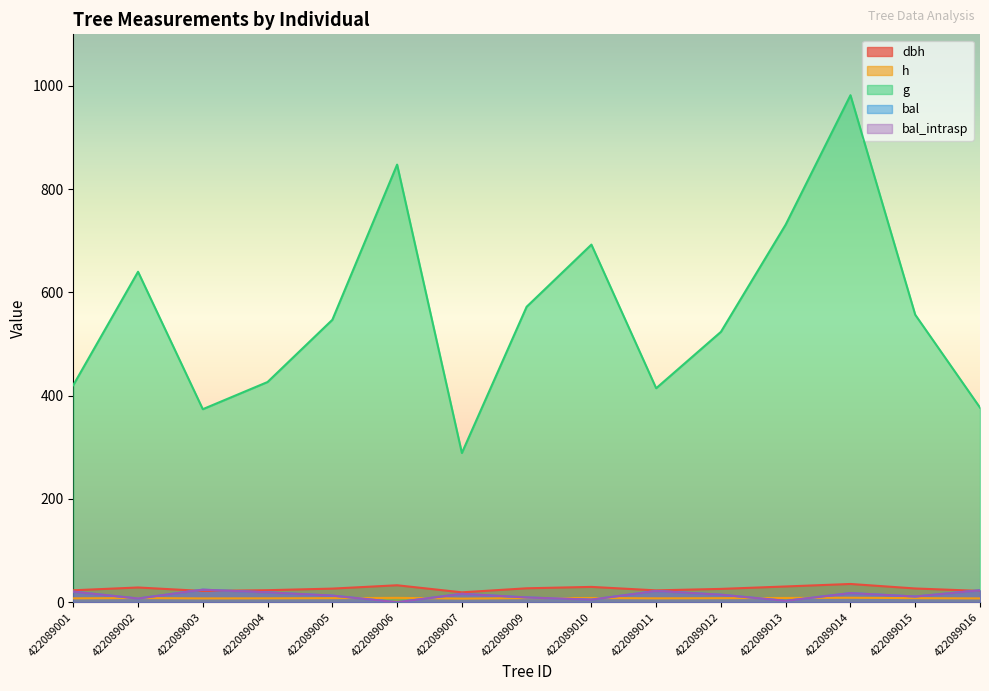

At which category is the sum across all series the highest?

422089014